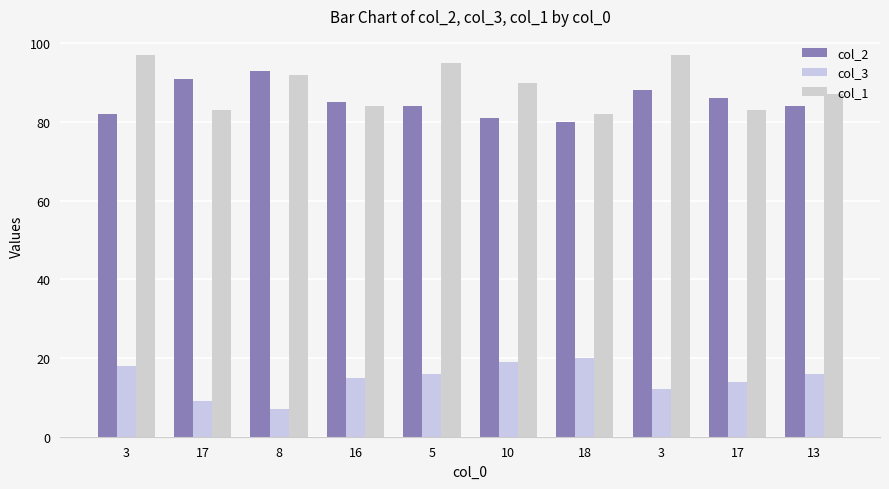

How many bars are there in each group?

3